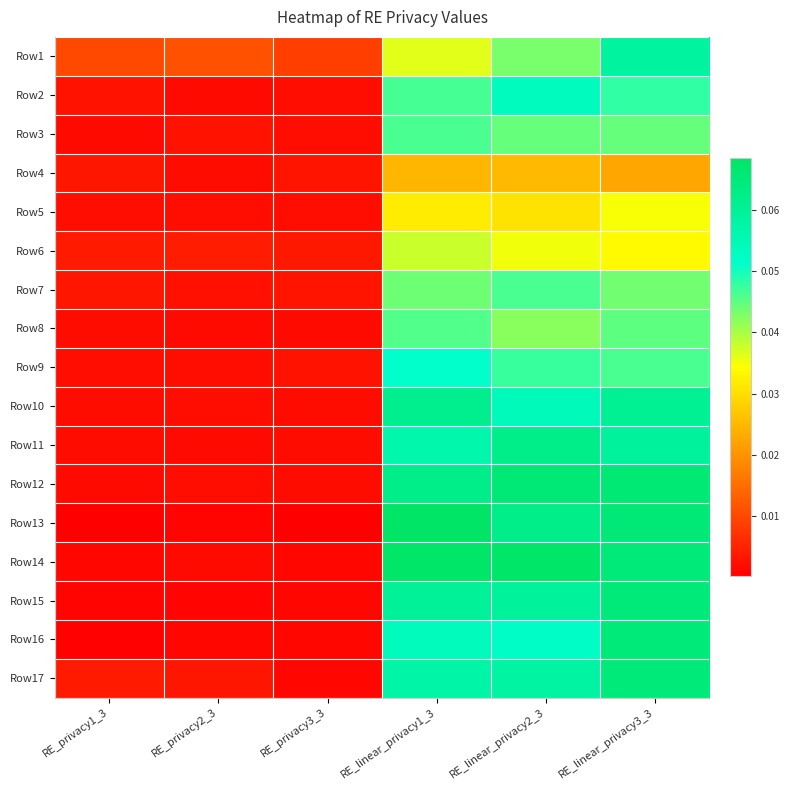

Reading left to right, what are all the values shown in this chart?

Row1: RE_privacy1_3=0.0	RE_privacy2_3=0.0	RE_privacy3_3=0.0	RE_linear_privacy1_3=0.0	RE_linear_privacy2_3=0.0	RE_linear_privacy3_3=0.1
Row2: RE_privacy1_3=0.0	RE_privacy2_3=0.0	RE_privacy3_3=0.0	RE_linear_privacy1_3=0.0	RE_linear_privacy2_3=0.1	RE_linear_privacy3_3=0.0
Row3: RE_privacy1_3=0.0	RE_privacy2_3=0.0	RE_privacy3_3=0.0	RE_linear_privacy1_3=0.0	RE_linear_privacy2_3=0.0	RE_linear_privacy3_3=0.0
Row4: RE_privacy1_3=0.0	RE_privacy2_3=0.0	RE_privacy3_3=0.0	RE_linear_privacy1_3=0.0	RE_linear_privacy2_3=0.0	RE_linear_privacy3_3=0.0
Row5: RE_privacy1_3=0.0	RE_privacy2_3=0.0	RE_privacy3_3=0.0	RE_linear_privacy1_3=0.0	RE_linear_privacy2_3=0.0	RE_linear_privacy3_3=0.0
Row6: RE_privacy1_3=0.0	RE_privacy2_3=0.0	RE_privacy3_3=0.0	RE_linear_privacy1_3=0.0	RE_linear_privacy2_3=0.0	RE_linear_privacy3_3=0.0
Row7: RE_privacy1_3=0.0	RE_privacy2_3=0.0	RE_privacy3_3=0.0	RE_linear_privacy1_3=0.0	RE_linear_privacy2_3=0.0	RE_linear_privacy3_3=0.0
Row8: RE_privacy1_3=0.0	RE_privacy2_3=0.0	RE_privacy3_3=0.0	RE_linear_privacy1_3=0.0	RE_linear_privacy2_3=0.0	RE_linear_privacy3_3=0.0
Row9: RE_privacy1_3=0.0	RE_privacy2_3=0.0	RE_privacy3_3=0.0	RE_linear_privacy1_3=0.1	RE_linear_privacy2_3=0.0	RE_linear_privacy3_3=0.0
Row10: RE_privacy1_3=0.0	RE_privacy2_3=0.0	RE_privacy3_3=0.0	RE_linear_privacy1_3=0.1	RE_linear_privacy2_3=0.1	RE_linear_privacy3_3=0.1
Row11: RE_privacy1_3=0.0	RE_privacy2_3=0.0	RE_privacy3_3=0.0	RE_linear_privacy1_3=0.1	RE_linear_privacy2_3=0.1	RE_linear_privacy3_3=0.1
Row12: RE_privacy1_3=0.0	RE_privacy2_3=0.0	RE_privacy3_3=0.0	RE_linear_privacy1_3=0.1	RE_linear_privacy2_3=0.1	RE_linear_privacy3_3=0.1
Row13: RE_privacy1_3=0.0	RE_privacy2_3=0.0	RE_privacy3_3=0.0	RE_linear_privacy1_3=0.1	RE_linear_privacy2_3=0.1	RE_linear_privacy3_3=0.1
Row14: RE_privacy1_3=0.0	RE_privacy2_3=0.0	RE_privacy3_3=0.0	RE_linear_privacy1_3=0.1	RE_linear_privacy2_3=0.1	RE_linear_privacy3_3=0.1
Row15: RE_privacy1_3=0.0	RE_privacy2_3=0.0	RE_privacy3_3=0.0	RE_linear_privacy1_3=0.1	RE_linear_privacy2_3=0.1	RE_linear_privacy3_3=0.1
Row16: RE_privacy1_3=0.0	RE_privacy2_3=0.0	RE_privacy3_3=0.0	RE_linear_privacy1_3=0.1	RE_linear_privacy2_3=0.1	RE_linear_privacy3_3=0.1
Row17: RE_privacy1_3=0.0	RE_privacy2_3=0.0	RE_privacy3_3=0.0	RE_linear_privacy1_3=0.1	RE_linear_privacy2_3=0.1	RE_linear_privacy3_3=0.1